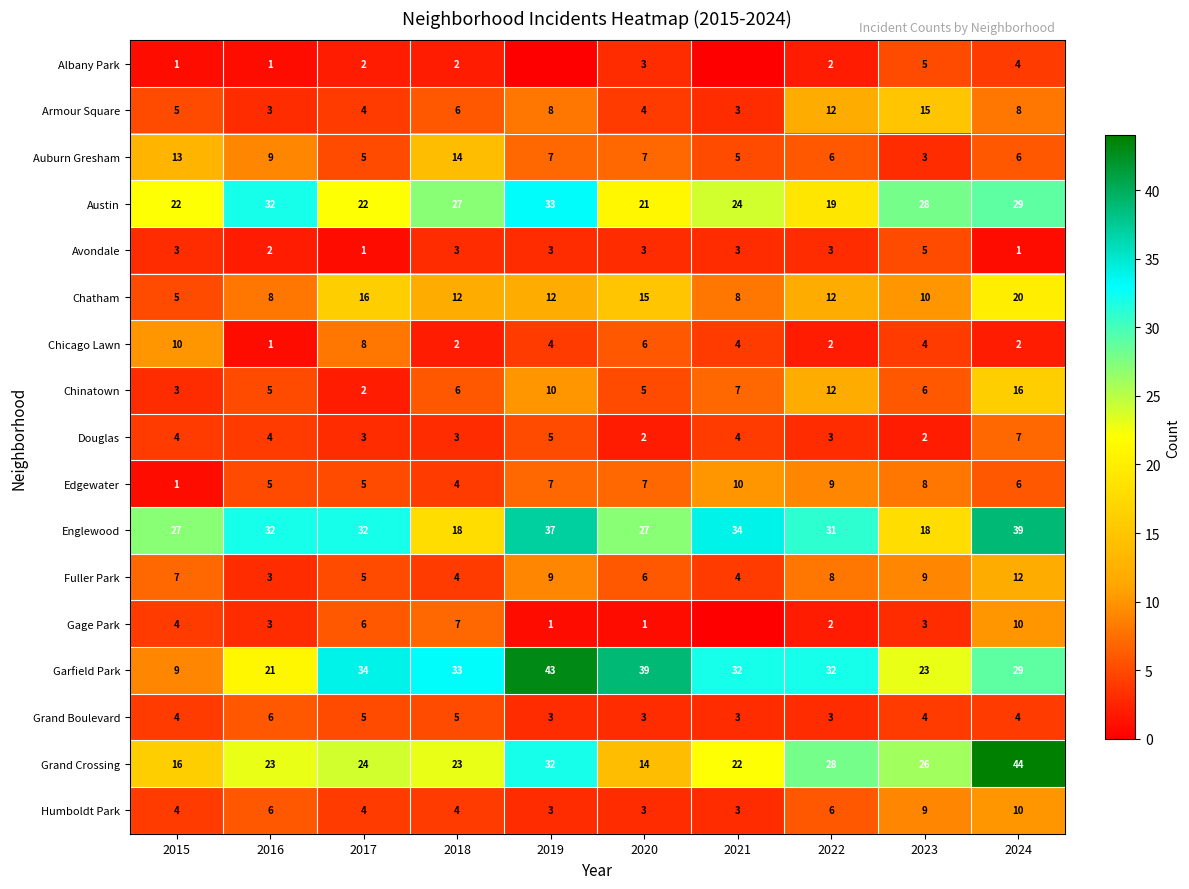

What is the total value across all series at 2017?

178